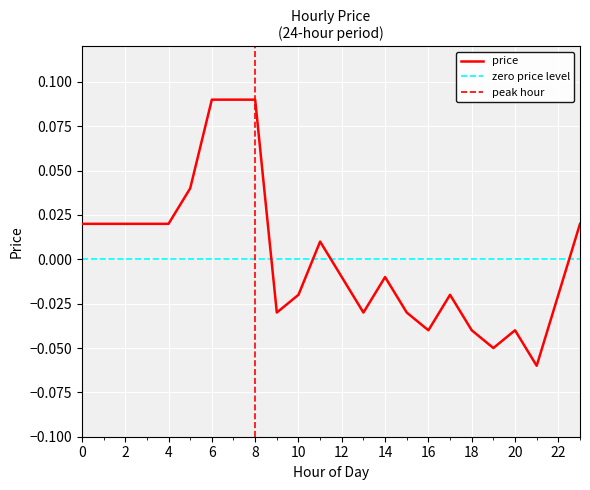

Read the value at 19.

-0.1